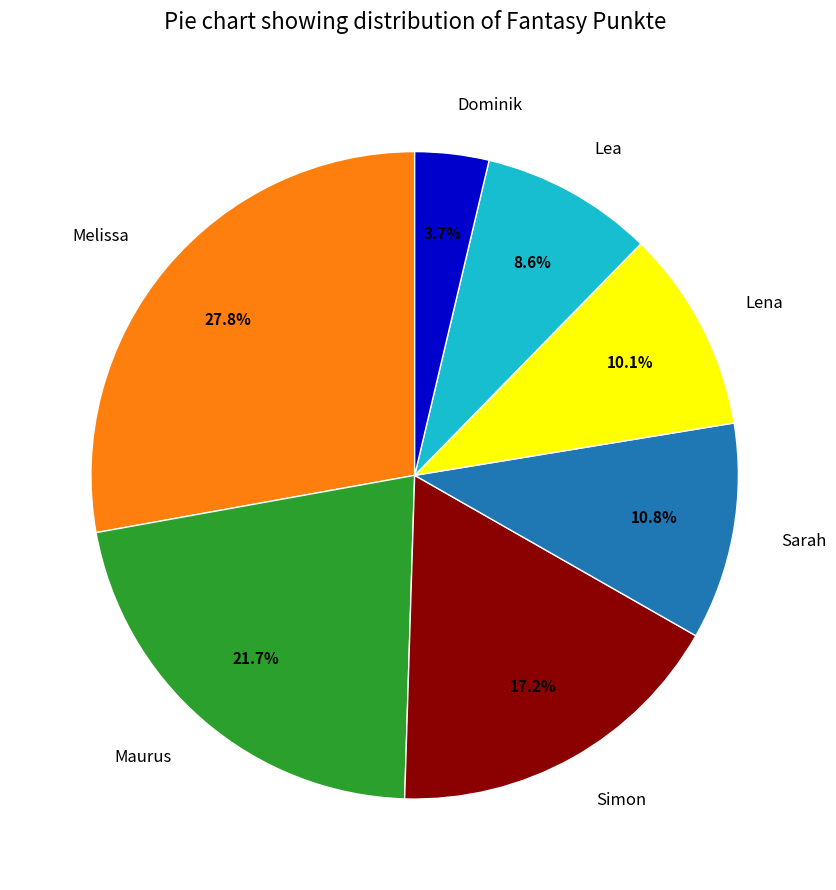

Do Maurus and Dominik together represent more than half of the pie?

No